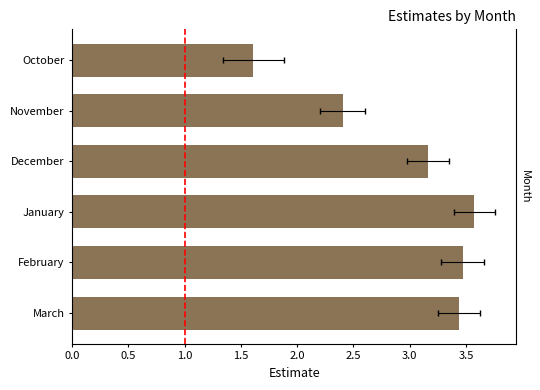

What is the change in value from December to February?

+0.3